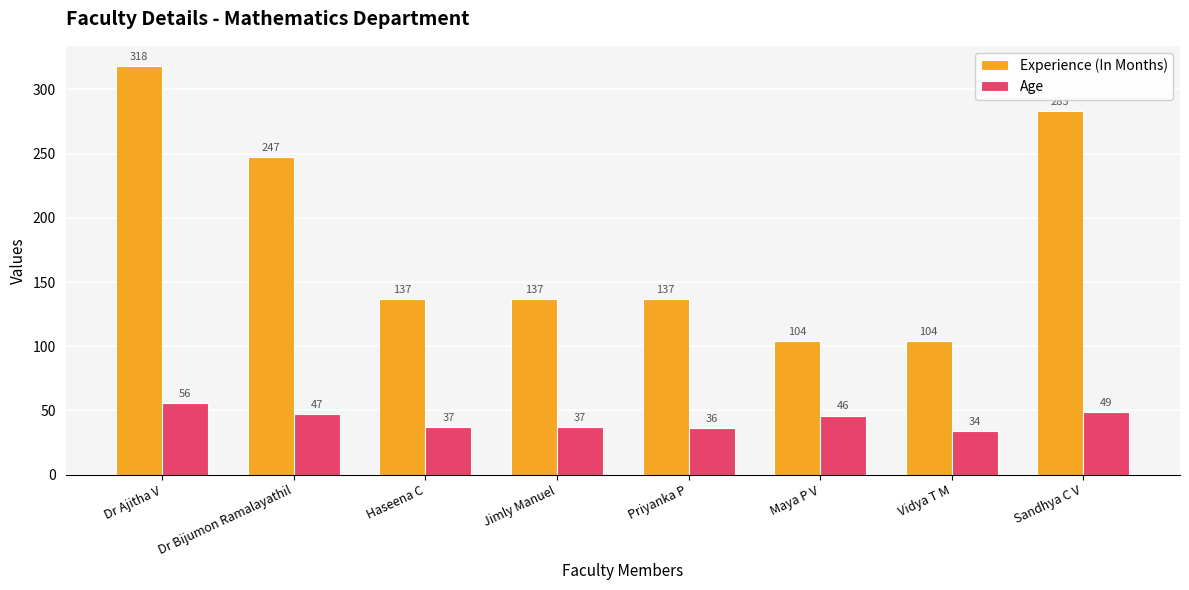

Is the value of Age at Priyanka P greater than the value of Experience (In Months) at Priyanka P?

No